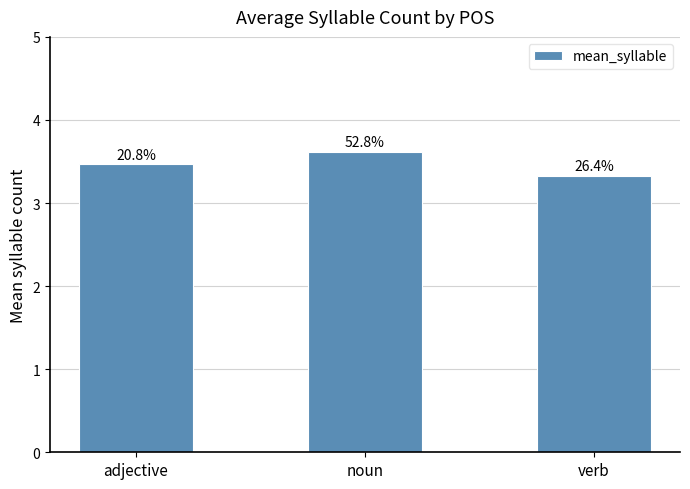

At which category does the chart reach its peak across all series?

noun